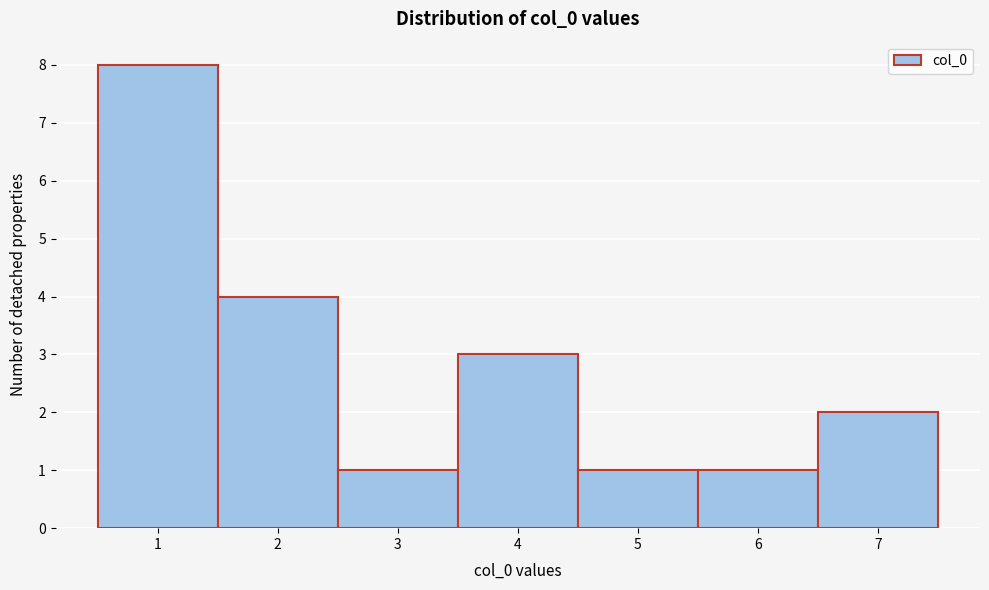

Reading left to right, list every bar in this chart as the range it spans on the x-axis followed by its height. The values are not printed on the chart, so give them approximately, as read against the axis.

0.5 to 1.5: 8
1.5 to 2.5: 4
2.5 to 3.5: 1
3.5 to 4.5: 3
4.5 to 5.5: 1
5.5 to 6.5: 1
6.5 to 7.5: 2